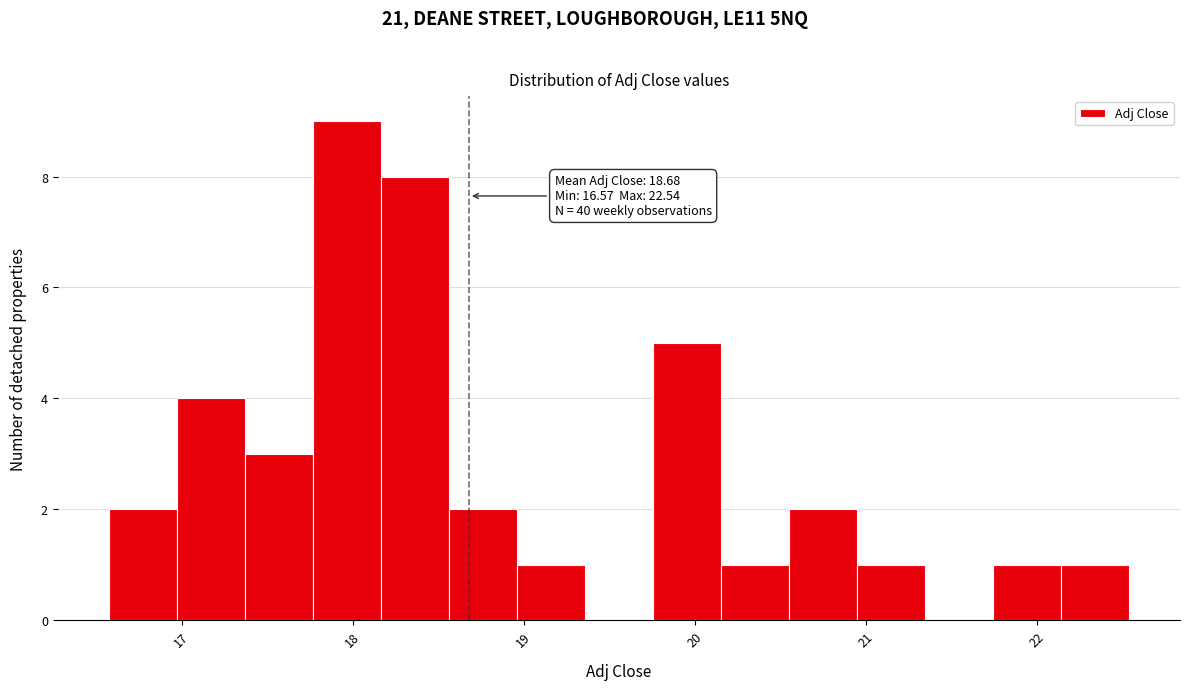

Around what value on the x-axis is the tallest bar? Give the approximate position of its centre, as read against the axis.

18.0